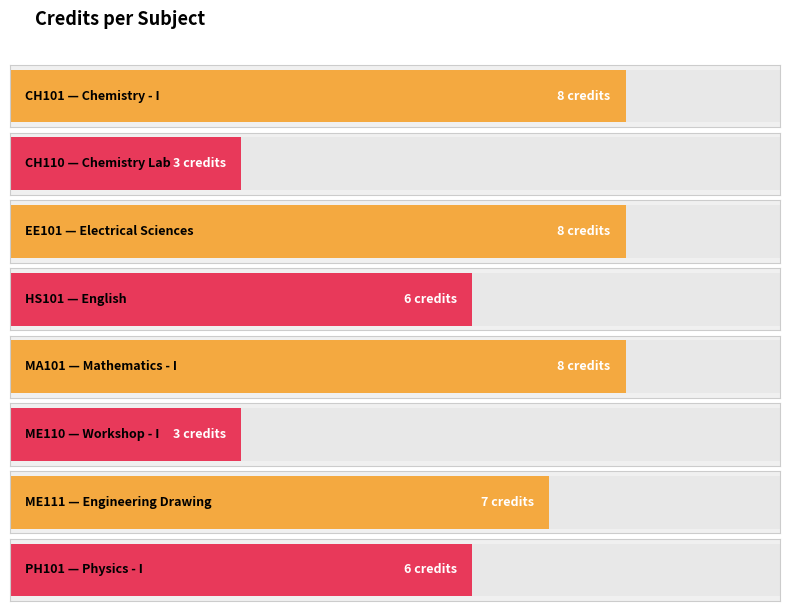

Are the bars grouped side by side (vs. stacked)?

No